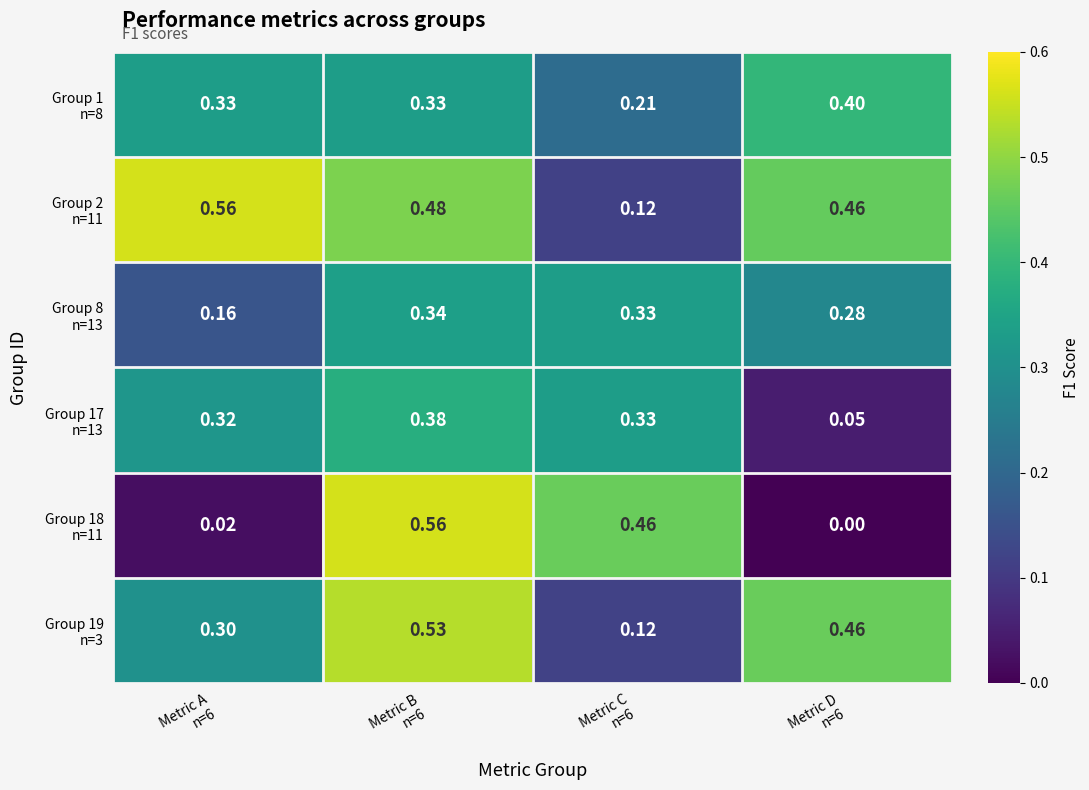

Rank the series by their maximum value, from lowest to highest.

Group 8 n=13, Group 17 n=13, Group 1 n=8, Group 19 n=3, Group 2 n=11, Group 18 n=11